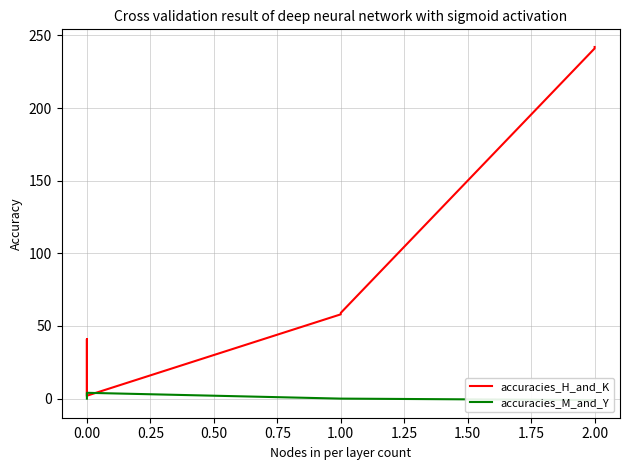

Which series has the largest total across all categories?

accuracies_H_and_K